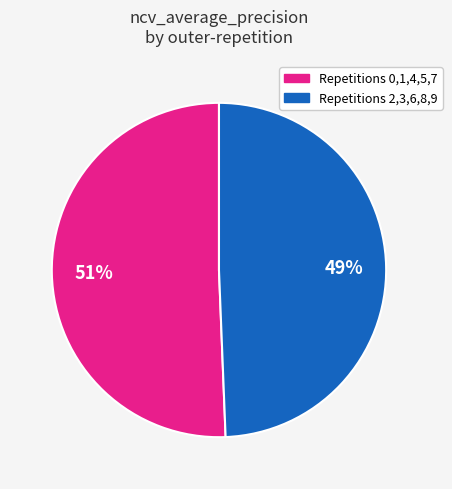

Does any single category account for the majority?

Yes